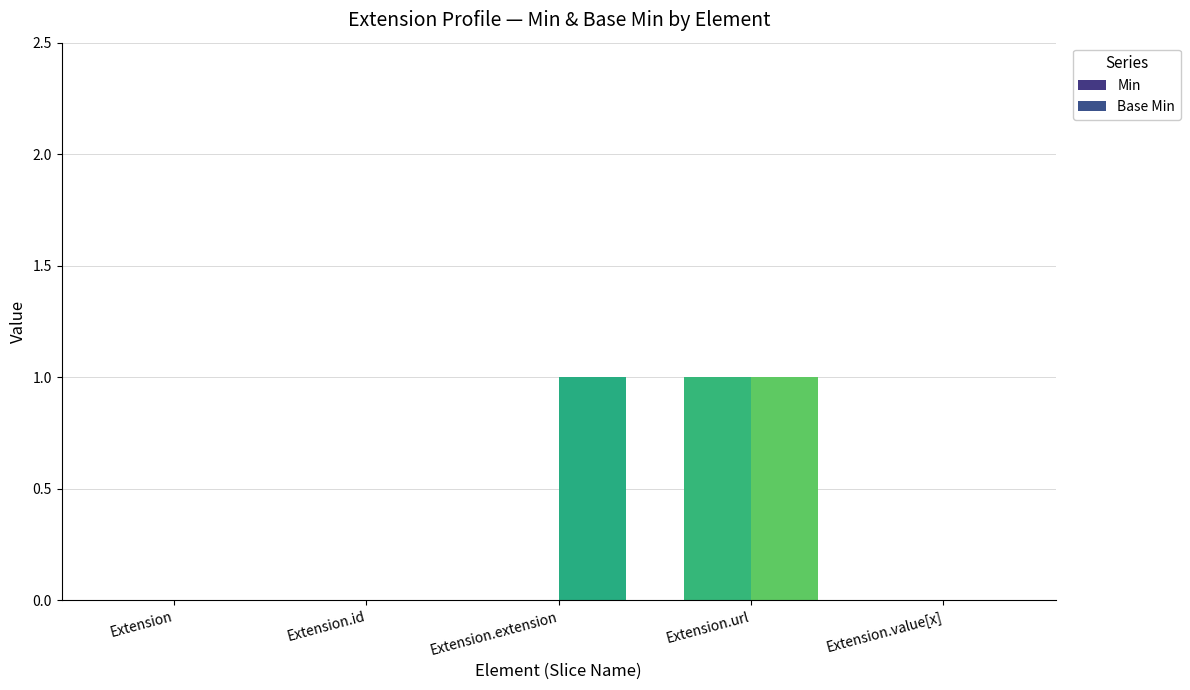

Rank the series at Extension.value[x] from highest to lowest value.

Min, Base Min